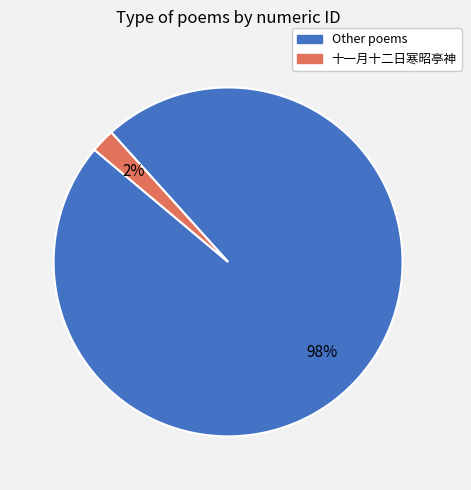

To the nearest percent, what is the difference between the largest and smallest slice percentages?

96%